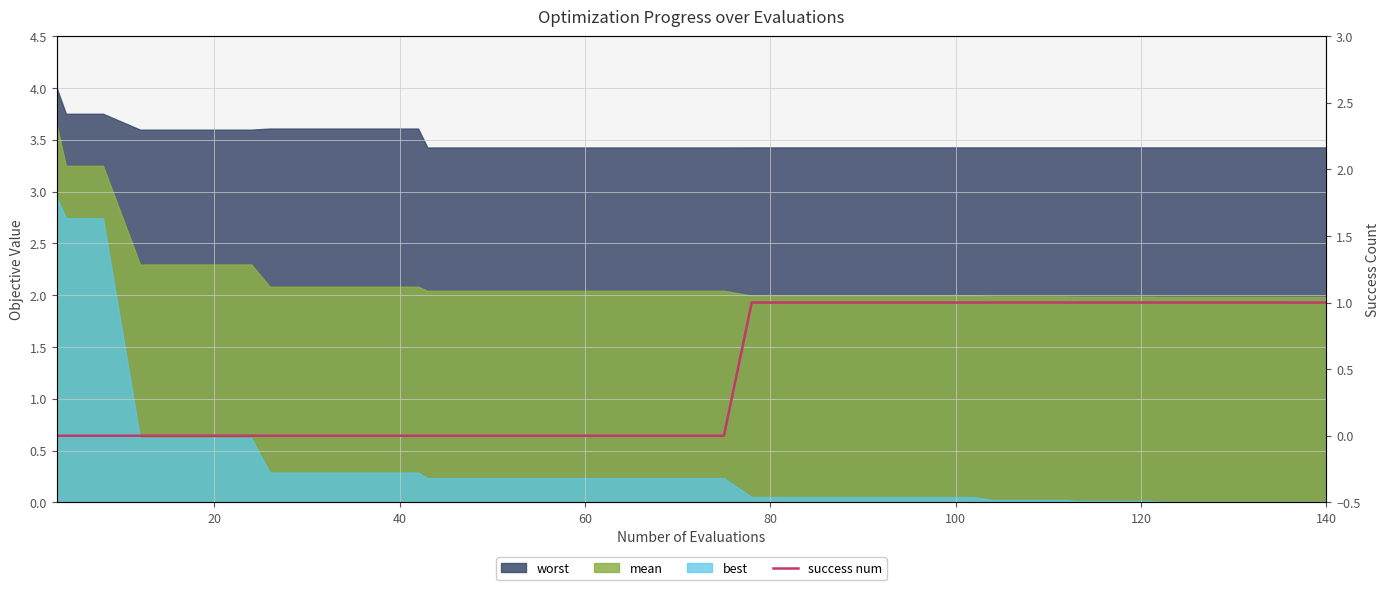

How many values are above zero?

19